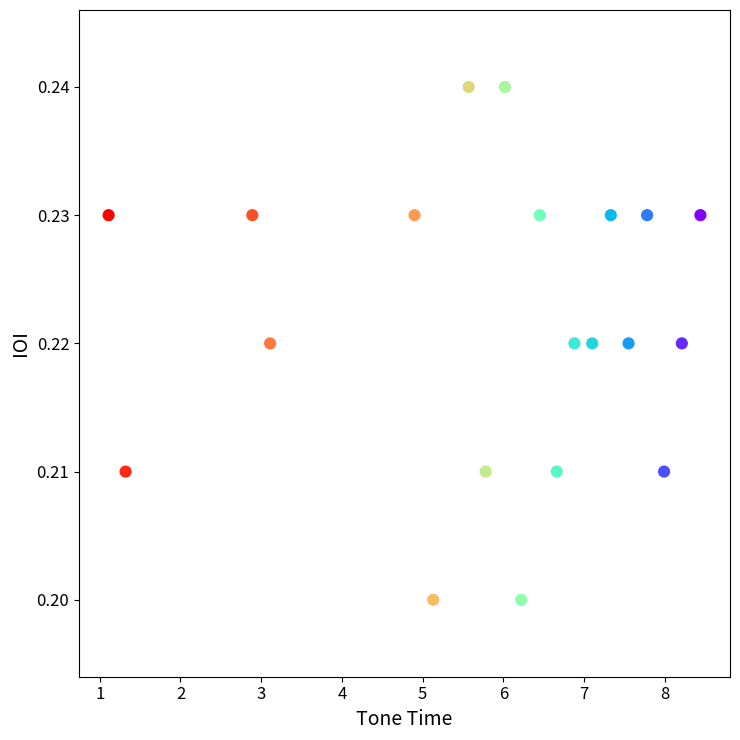

What is the range of X values (max minus min)?

7.3